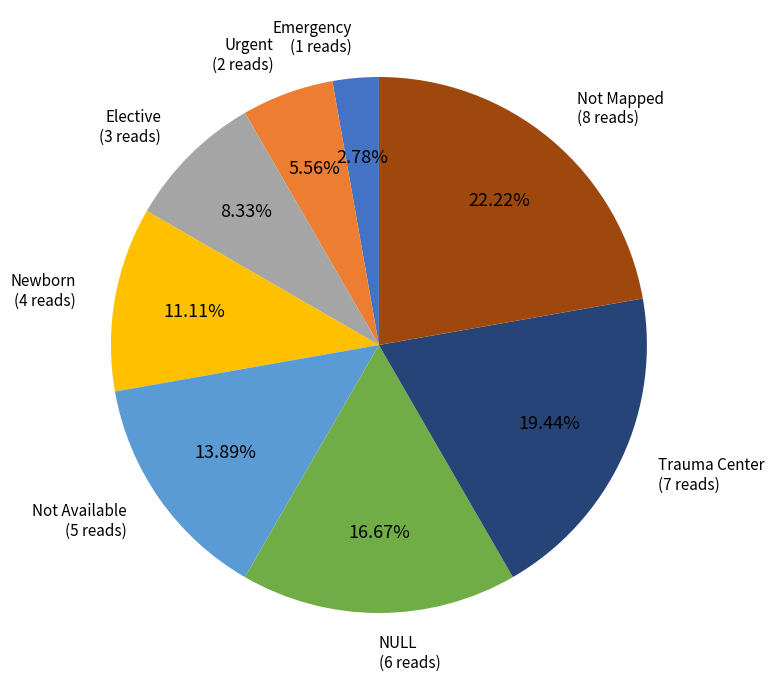

Count the number of slices in the pie.

8